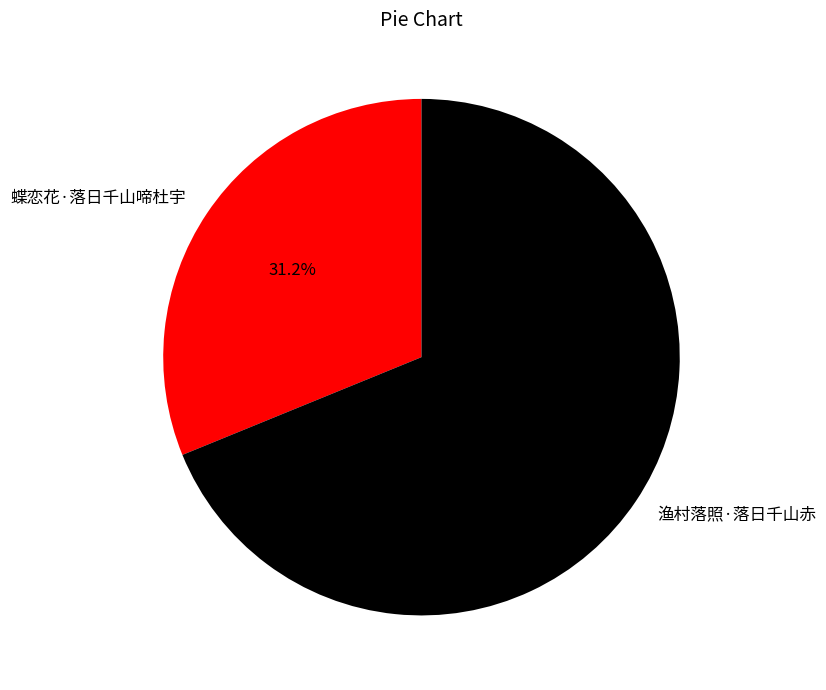

How many slices are in this pie chart?

2